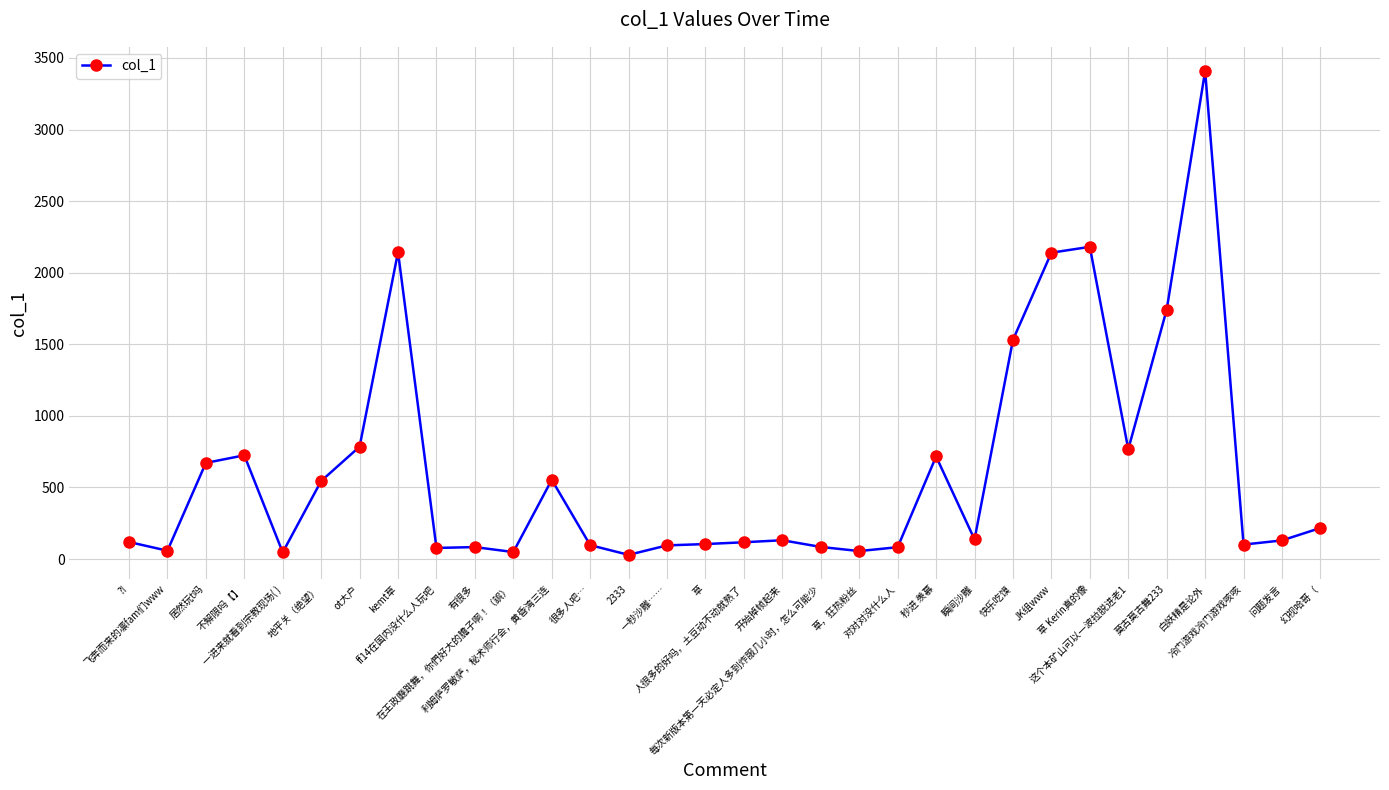

Which has a higher value, 白妖精是论外 or ot大户?

白妖精是论外